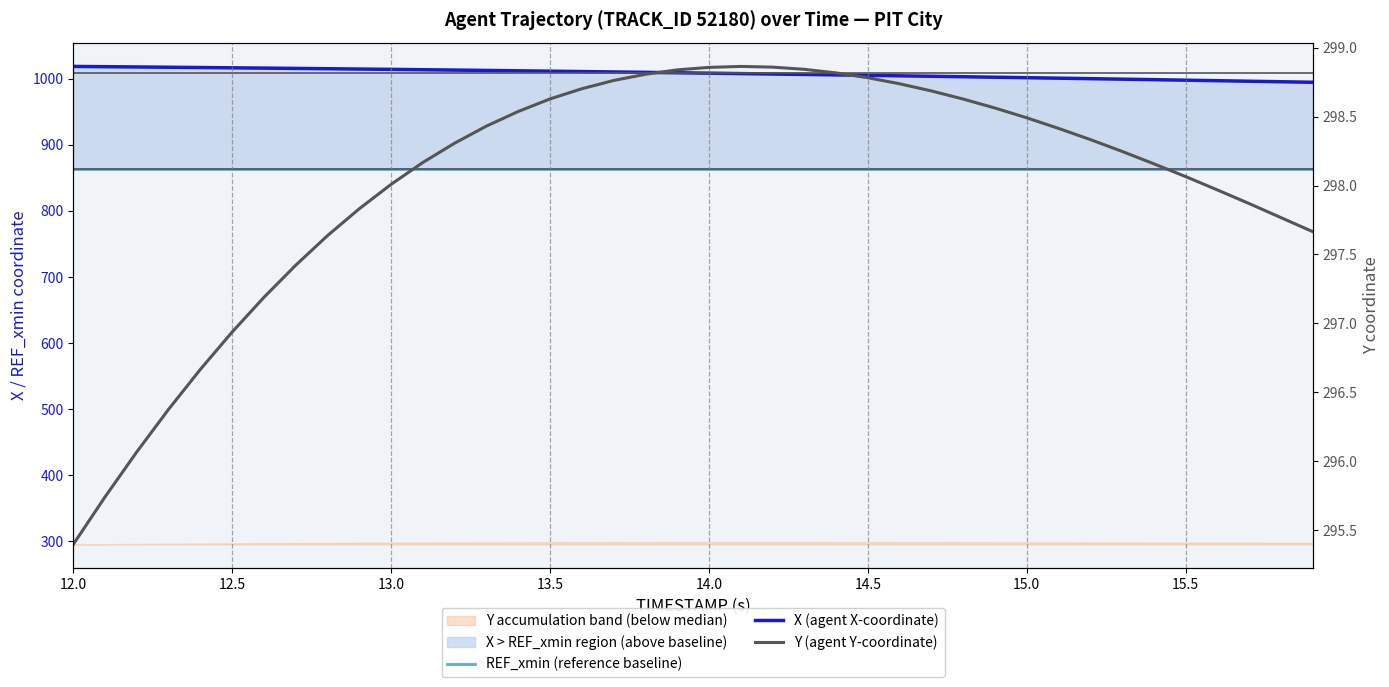

At how many categories does at least one series exceed 618?

40